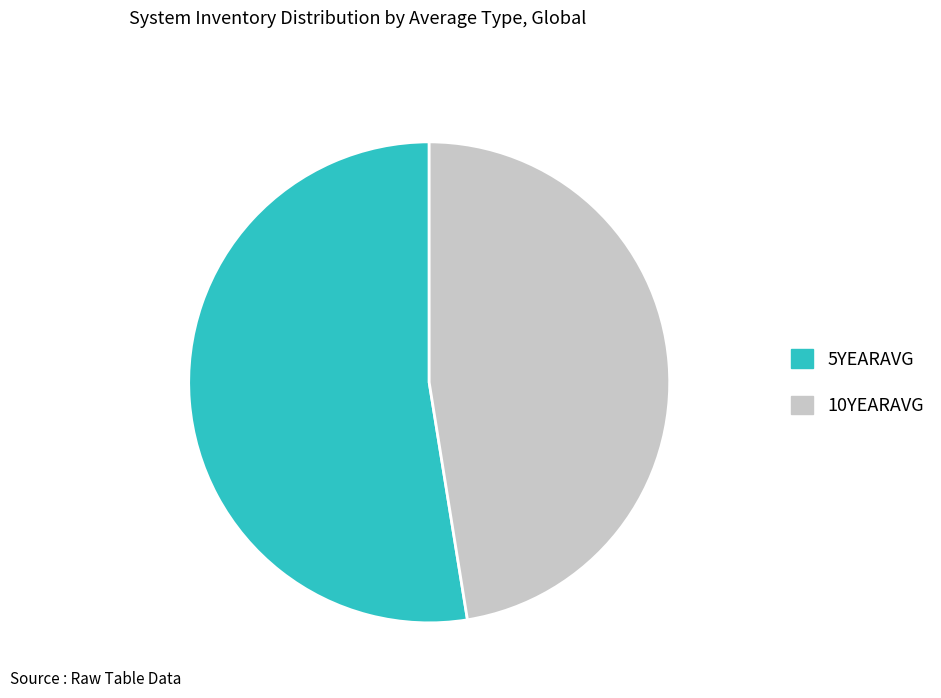

Is the sum of 5YEARAVG and 10YEARAVG greater than half?

Yes